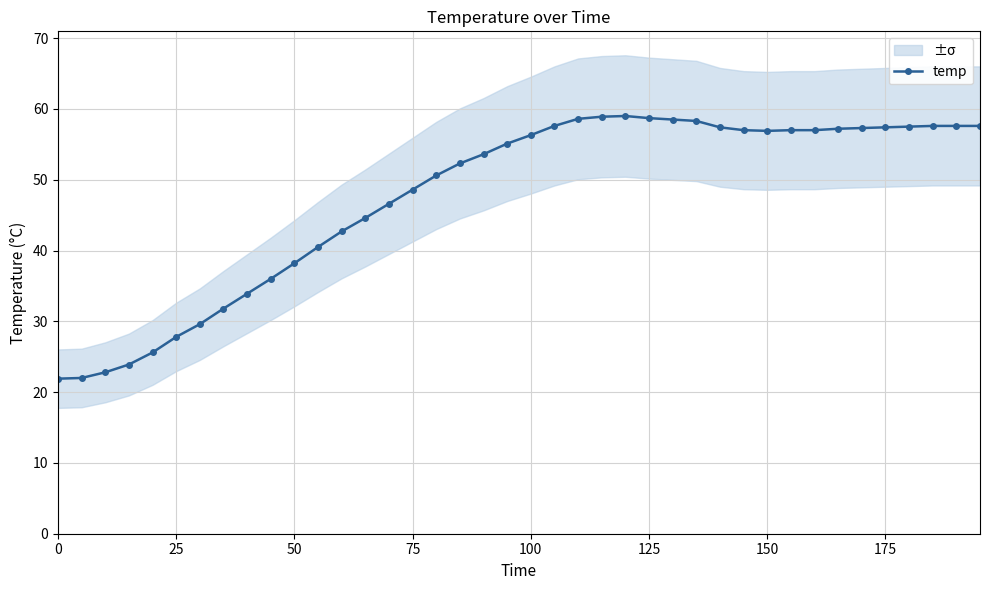

Is it true that temp equals 56.3 at 100?

True